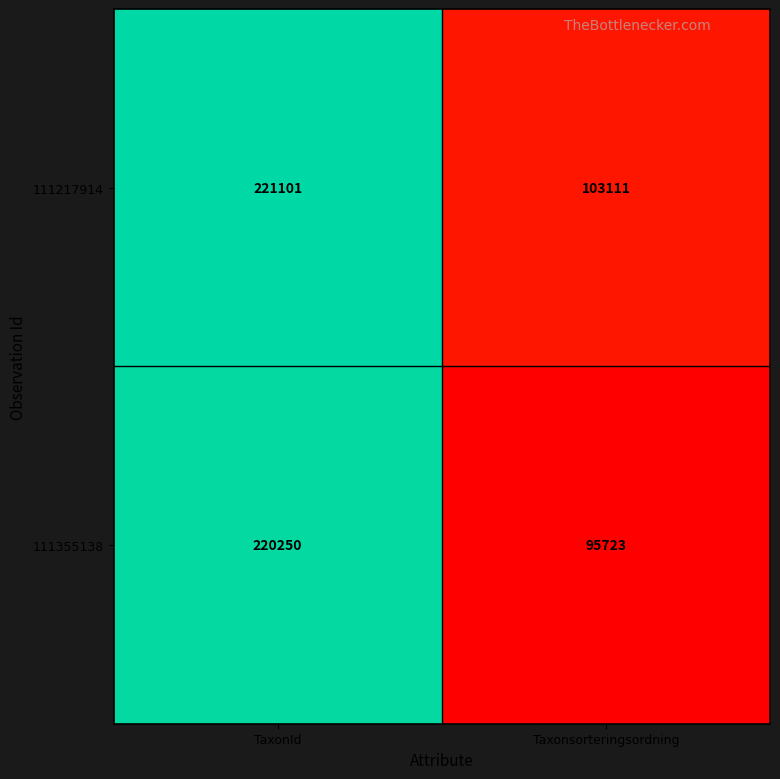

Between TaxonId and Taxonsorteringsordning, which series saw the biggest shift?

111355138